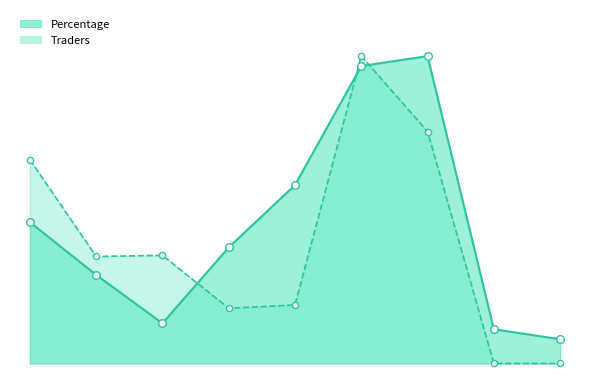

At how many categories does at least one series exceed 6?

9